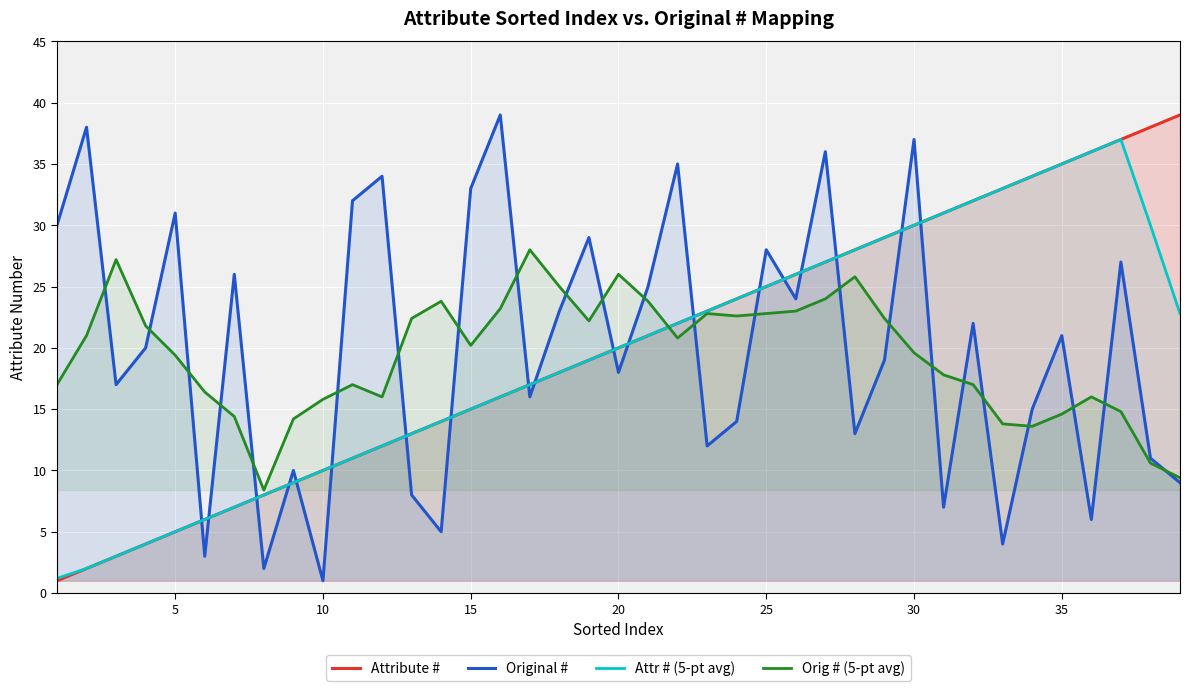

What is the total value across all series at 15?

83.2